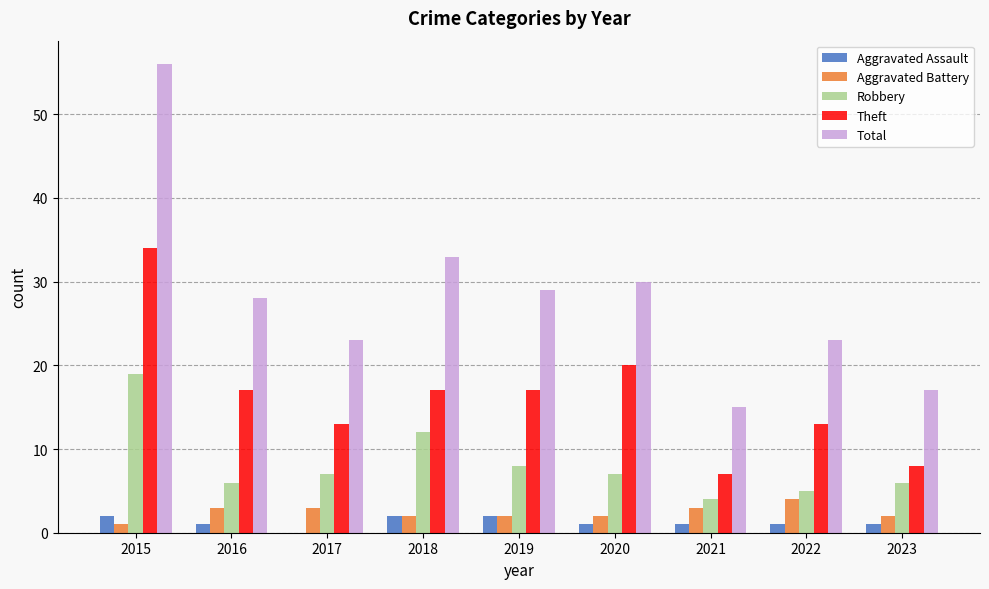

What is the difference between the Robbery values at 2022 and 2016?

1